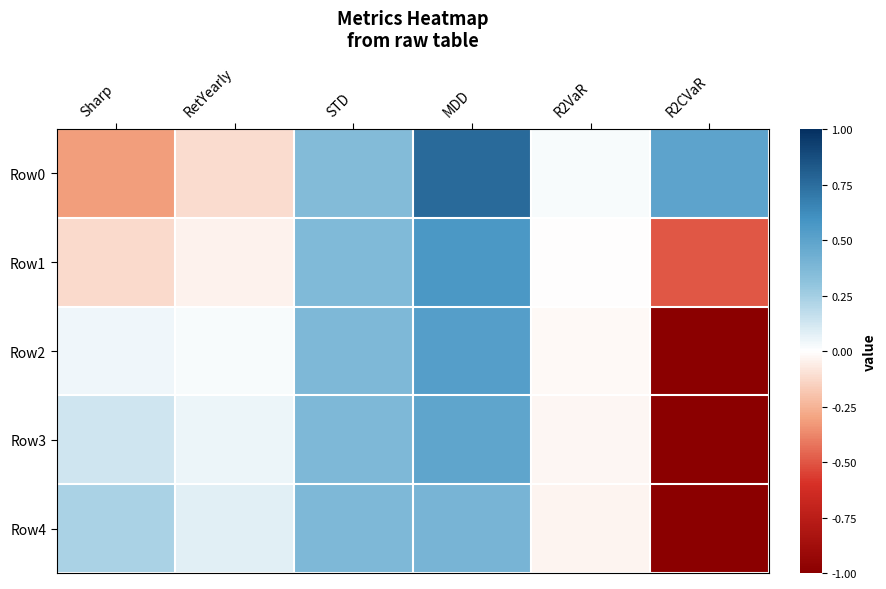

Reading left to right, what are all the values shown in this chart?

Row0: Sharp=-0.3	RetYearly=-0.1	STD=0.4	MDD=0.8	R2VaR=0.0	R2CVaR=0.5
Row1: Sharp=-0.1	RetYearly=-0.0	STD=0.4	MDD=0.6	R2VaR=-0.0	R2CVaR=-0.5
Row2: Sharp=0.0	RetYearly=0.0	STD=0.4	MDD=0.5	R2VaR=-0.0	R2CVaR=-1.0
Row3: Sharp=0.1	RetYearly=0.0	STD=0.4	MDD=0.5	R2VaR=-0.0	R2CVaR=-1.0
Row4: Sharp=0.2	RetYearly=0.1	STD=0.4	MDD=0.4	R2VaR=-0.0	R2CVaR=-1.0